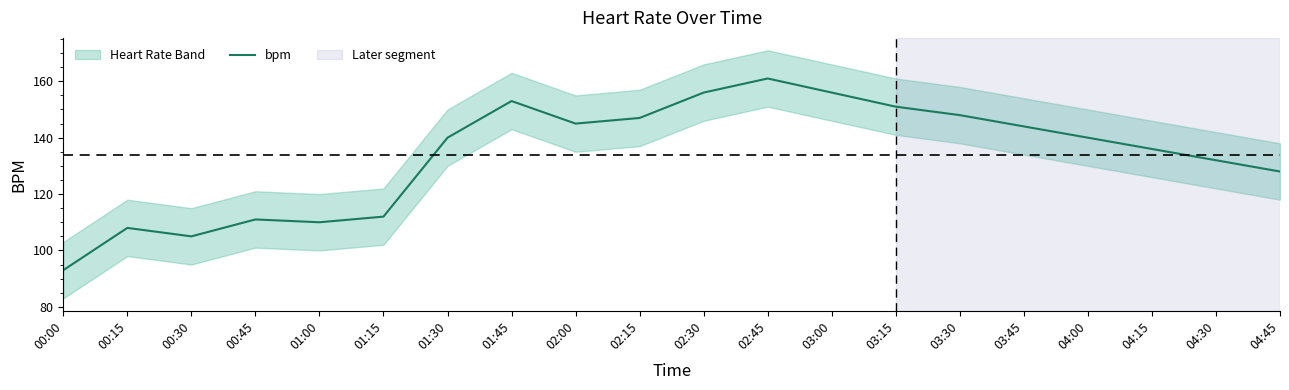

What is the approximate value at 02:15, to the nearest 10?

150